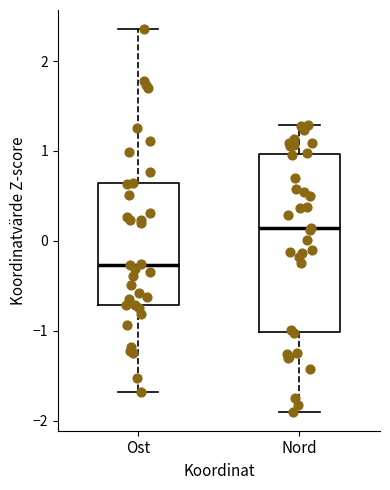

Reading left to right, read every box against the y-axis: the position of its median line, the range the box covers, and the ends of its whiskers. The values are not printed on the chart, so give them approximately, as read against the axis.

Ost: median -0.3, box -0.7 to 0.6, whiskers -1.7 to 2.4
Nord: median 0.1, box -1.0 to 1.0, whiskers -1.9 to 1.3